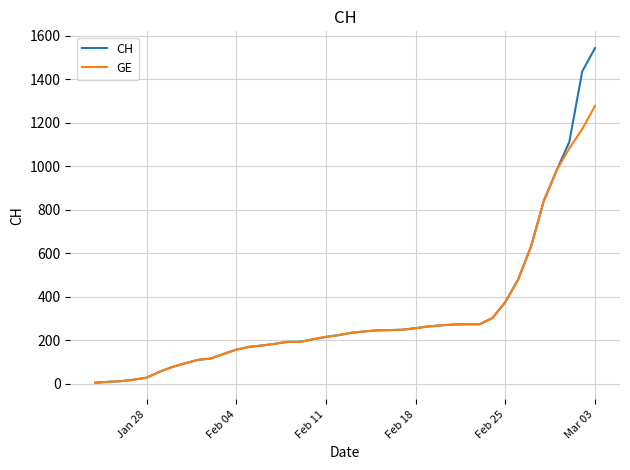

What is the greatest value displayed?

1544